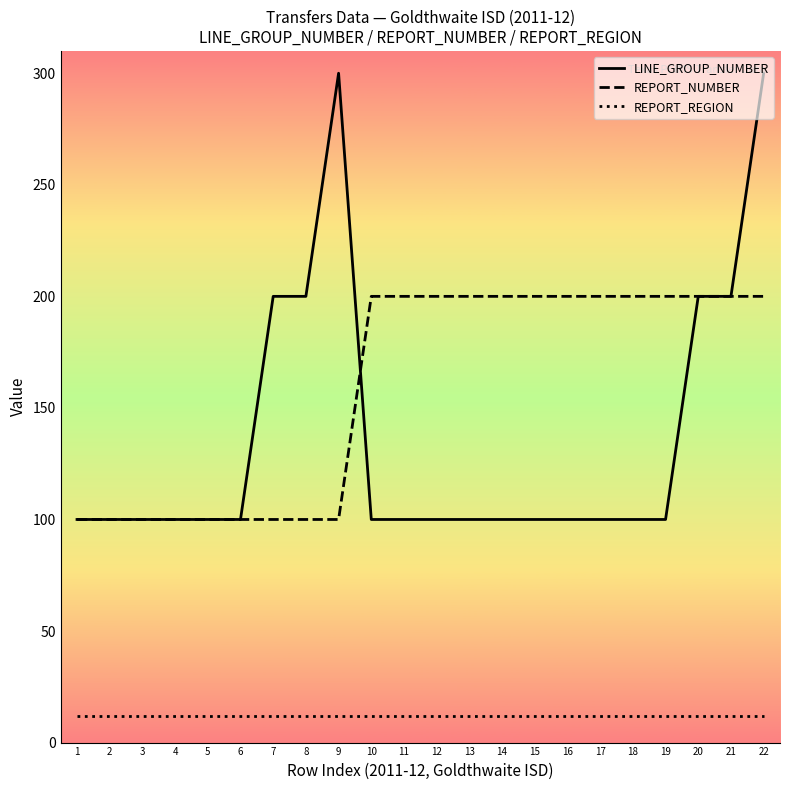

At which category is the sum across all series the highest?

22